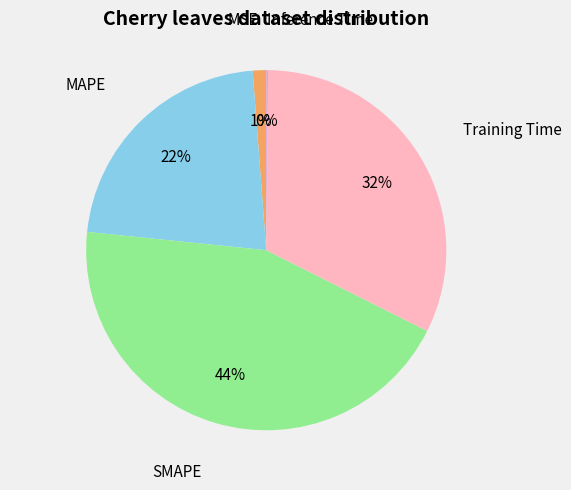

Is there any slice that represents more than half of the pie?

No